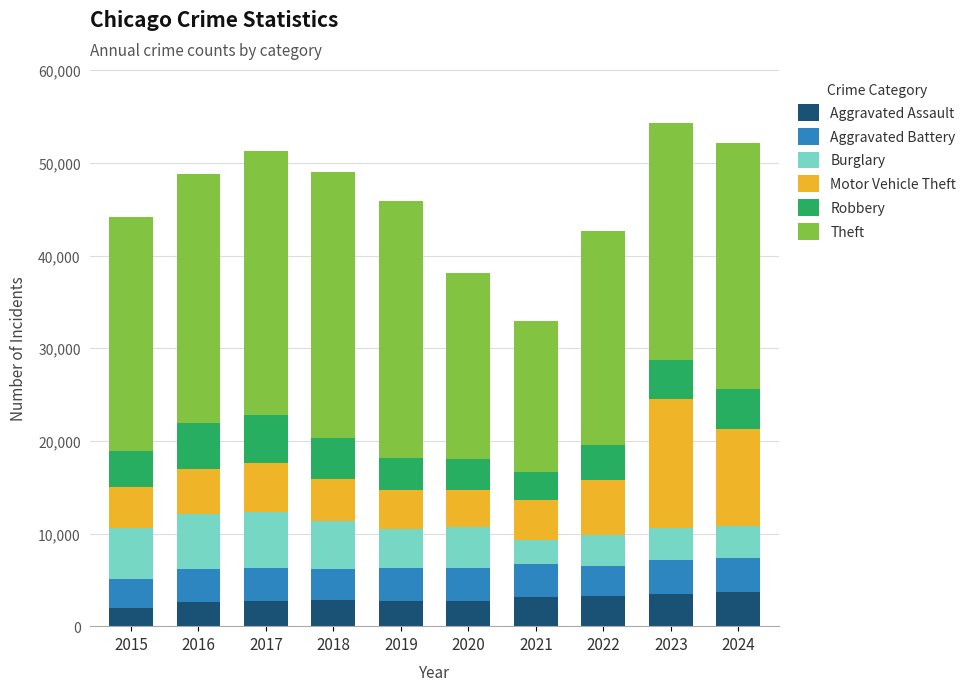

What is the highest value of the Aggravated Assault series?

3681